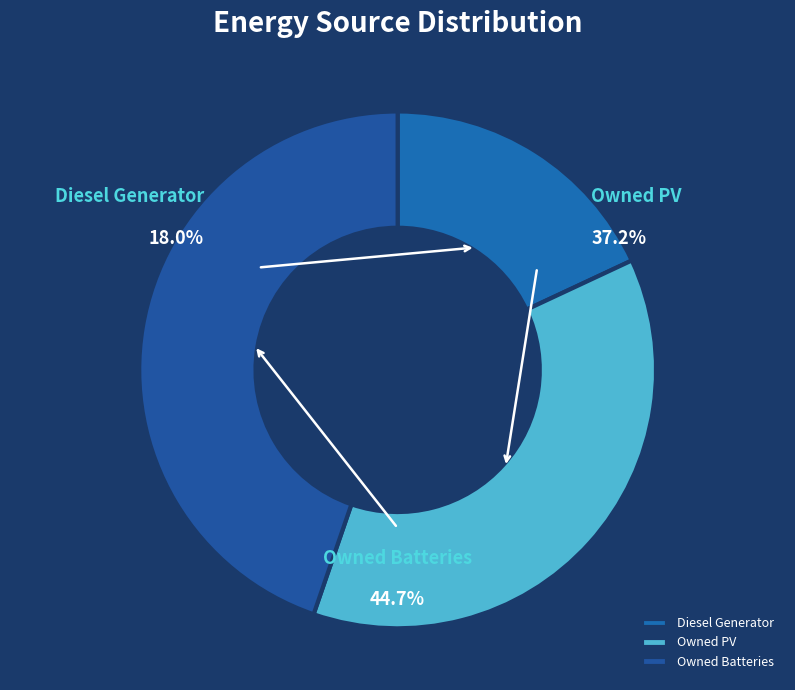

What is the smallest slice in the pie chart?

Diesel Generator